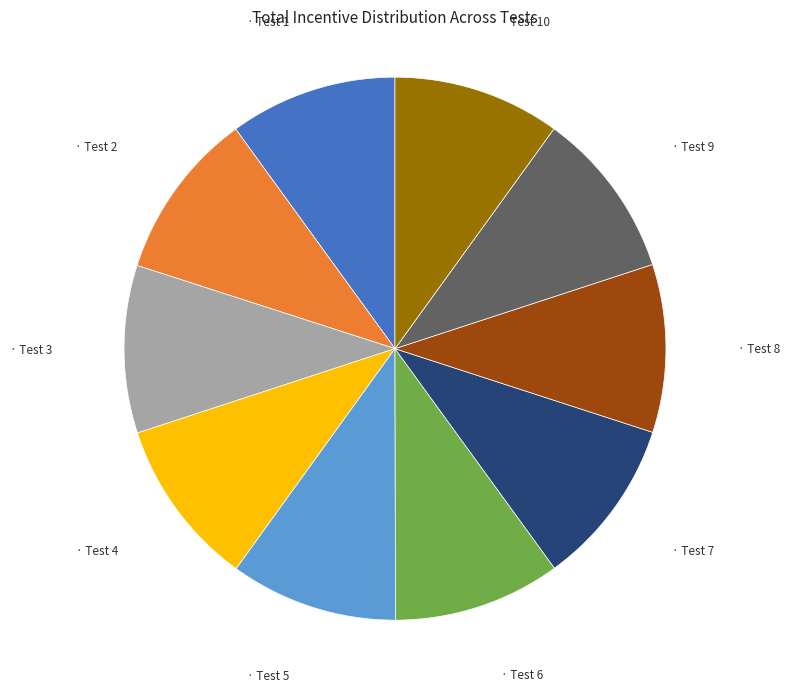

Is there a majority slice in this chart?

No